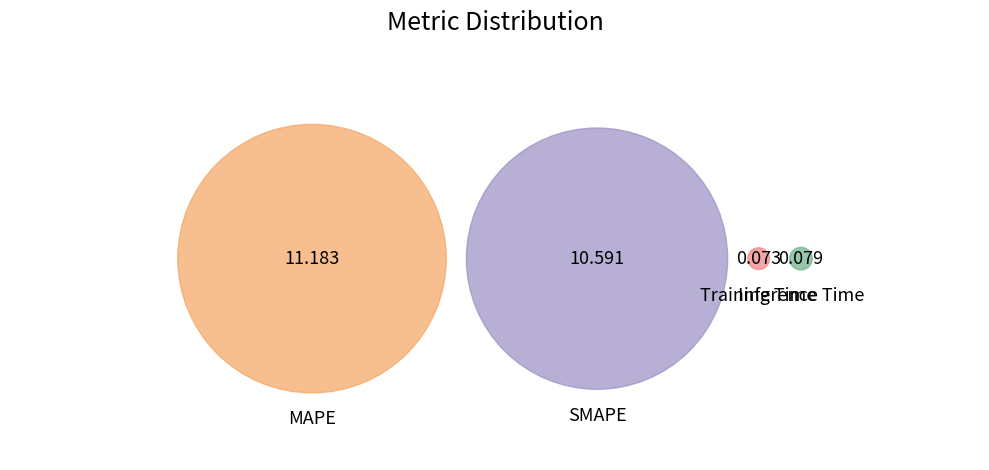

What is the majority slice?

MAPE